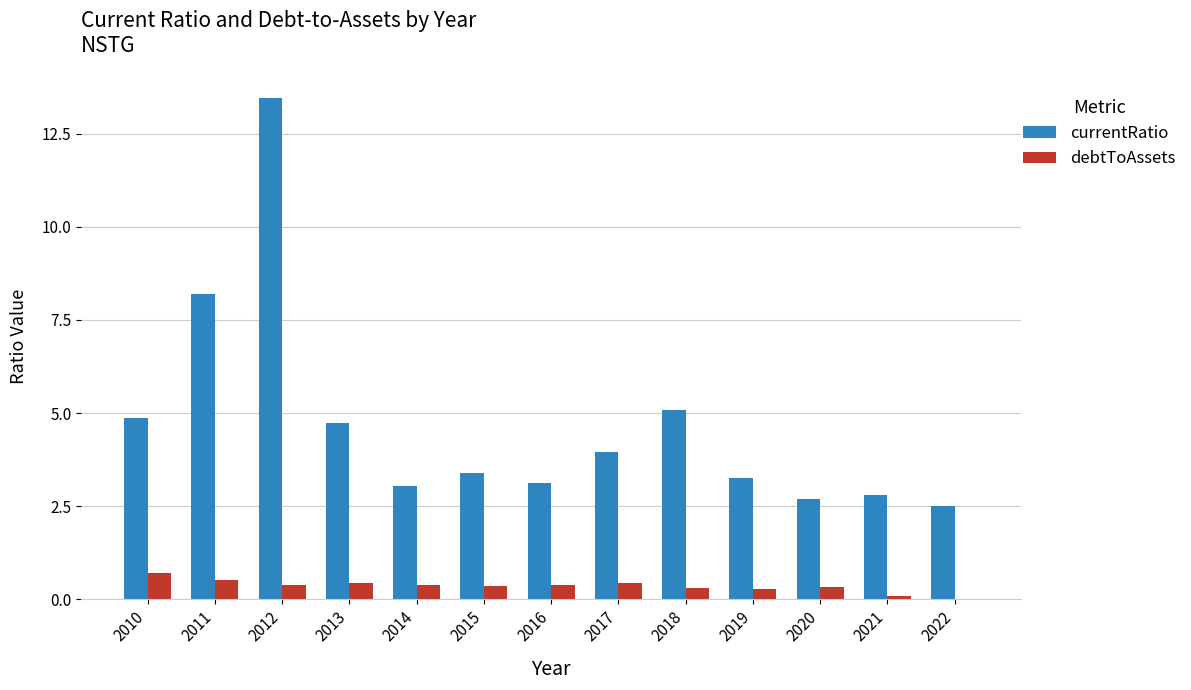

What is the sum of all debtToAssets values?

4.6